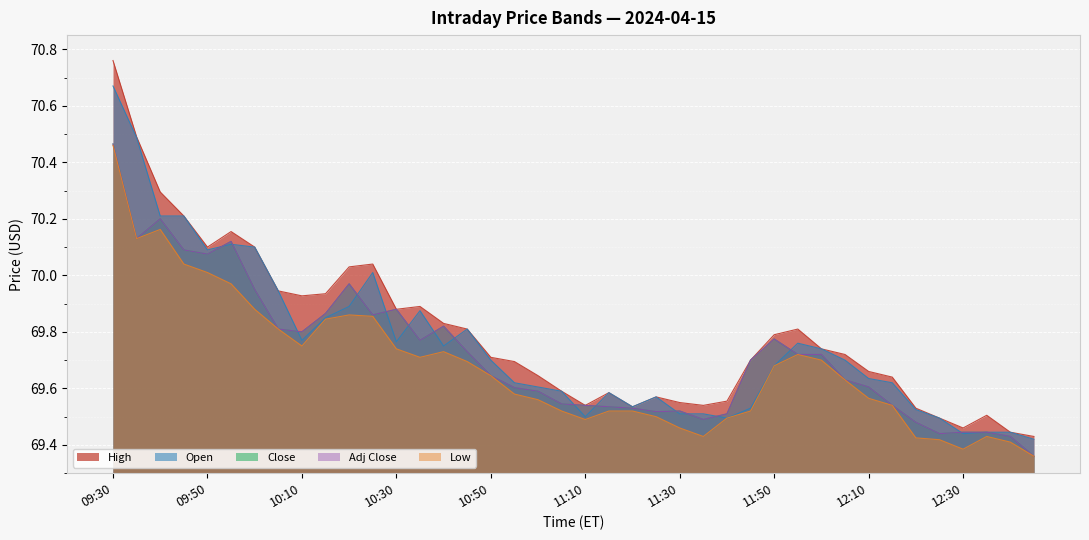

What is the difference between the Close values at 10:25 and 10:20?

0.1